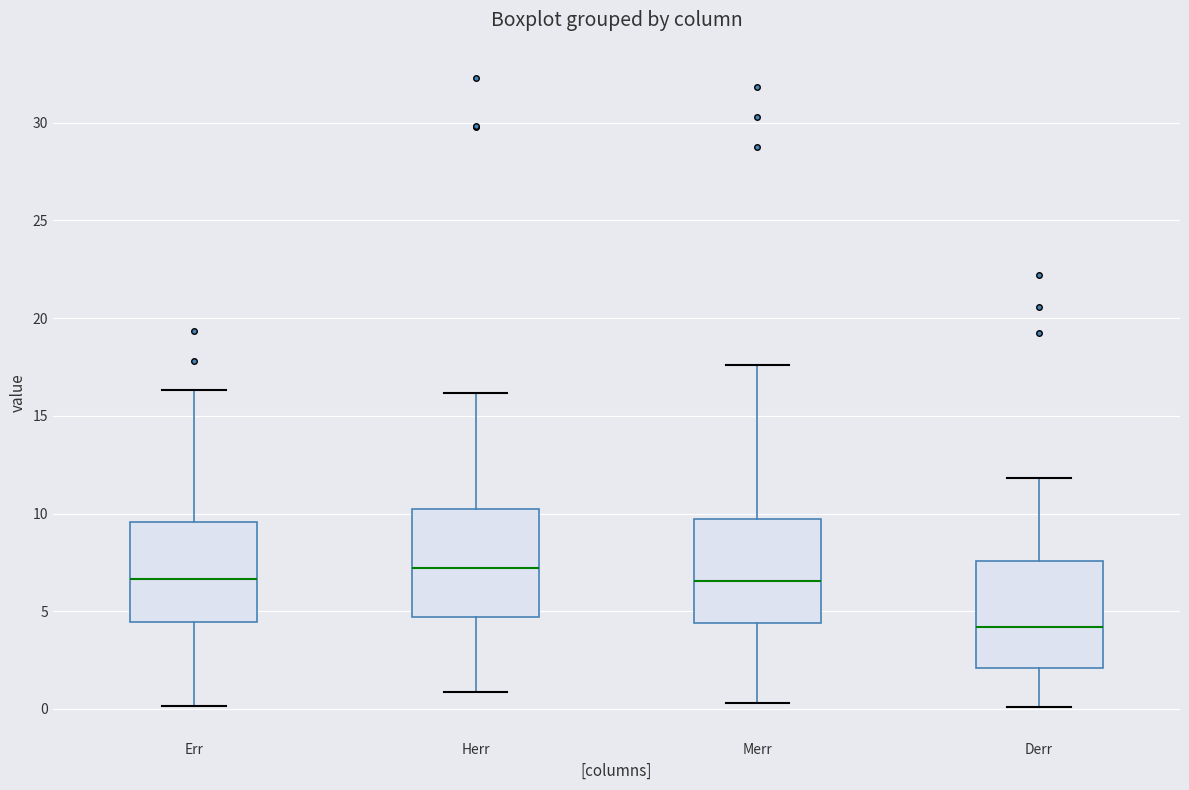

Reading left to right, read every box against the y-axis: the position of its median line, the range the box covers, and the ends of its whiskers. The values are not printed on the chart, so give them approximately, as read against the axis.

Err: median 6.5, box 4.5 to 9.5, whiskers 0.0 to 16.5
Herr: median 7.0, box 4.5 to 10.0, whiskers 1.0 to 16.0
Merr: median 6.5, box 4.5 to 9.5, whiskers 0.5 to 17.5
Derr: median 4.0, box 2.0 to 7.5, whiskers 0.0 to 12.0